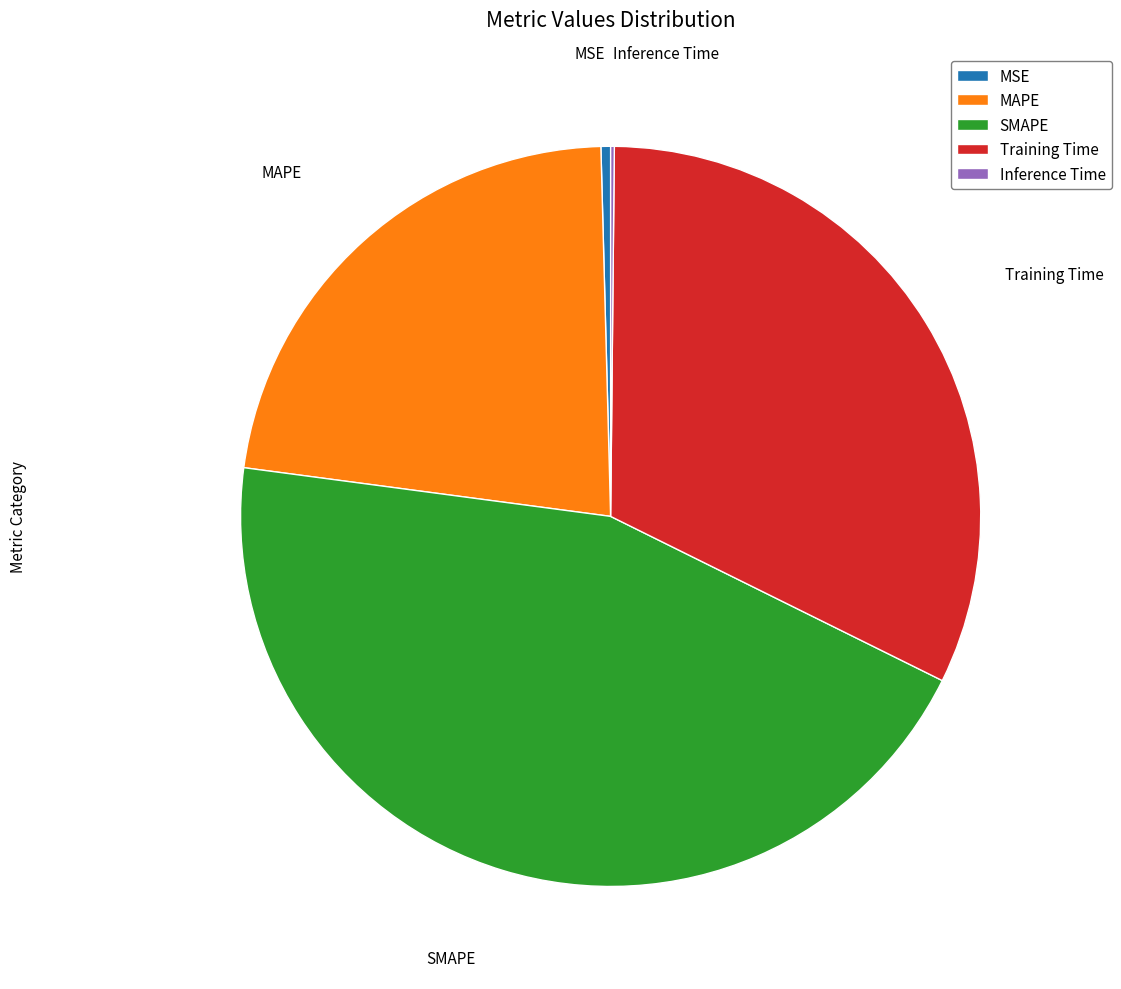

Which category has the biggest portion of the pie?

SMAPE